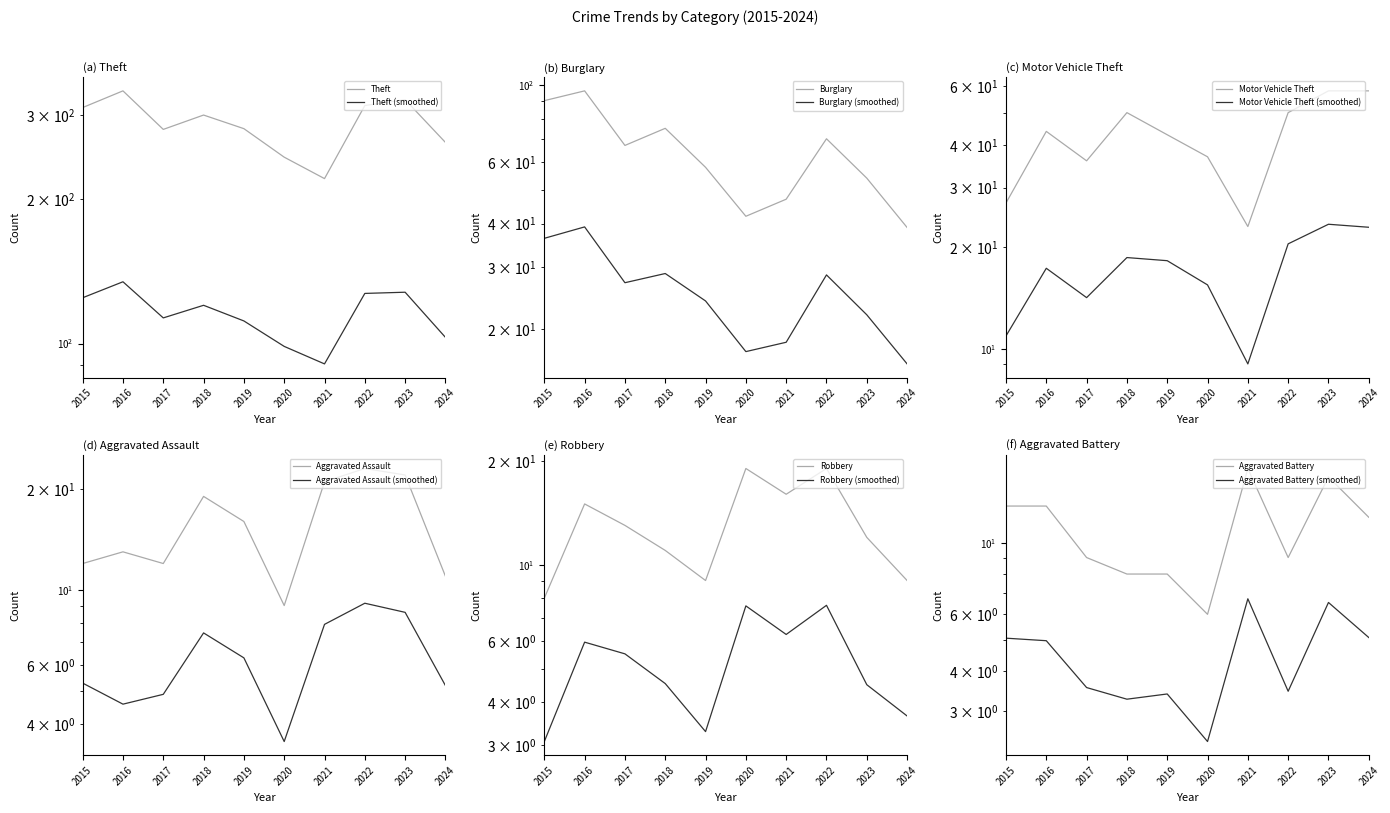

What is the difference between the Motor Vehicle Theft values at 2018 and 2020?

13